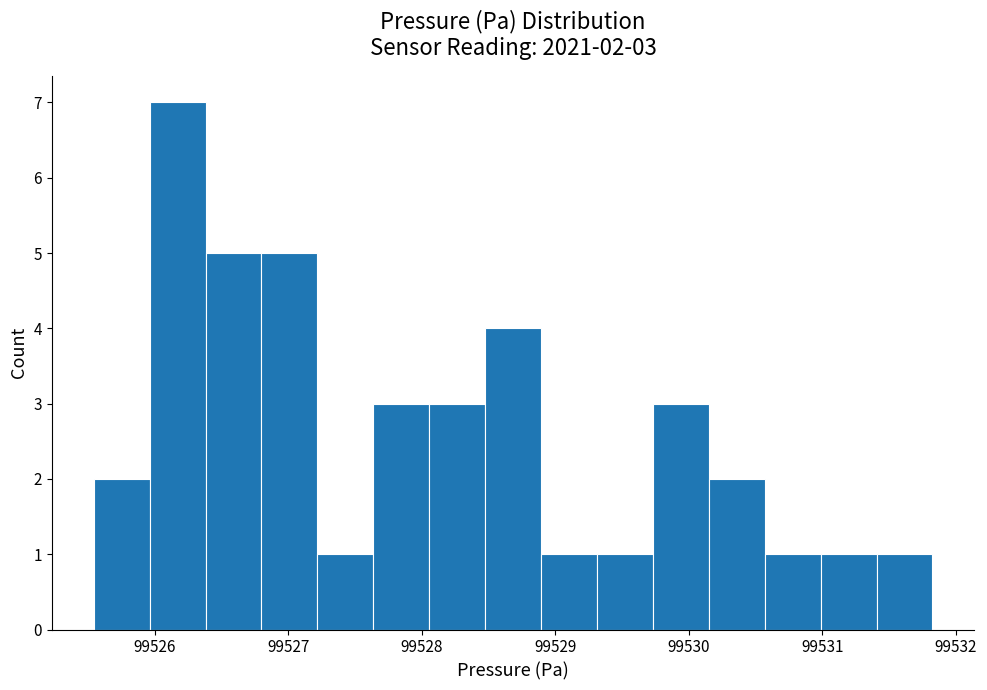

Which range on the x-axis has the tallest bar?

99526.0 to 99526.4